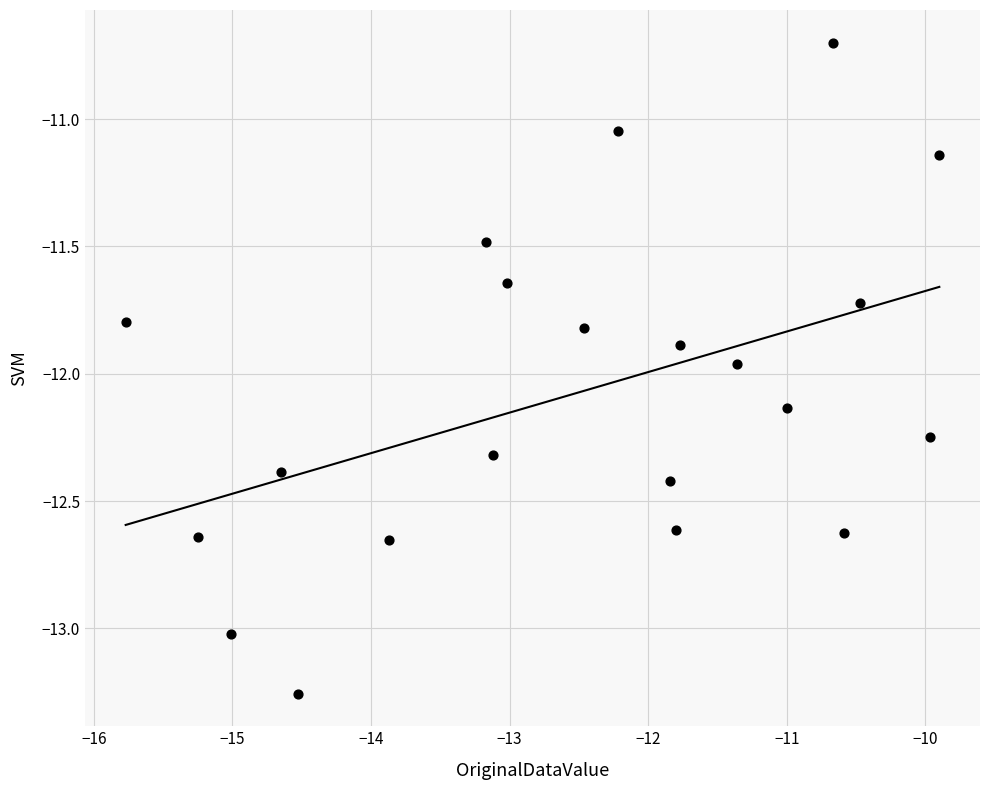

What is the range of X values (max minus min)?

5.9